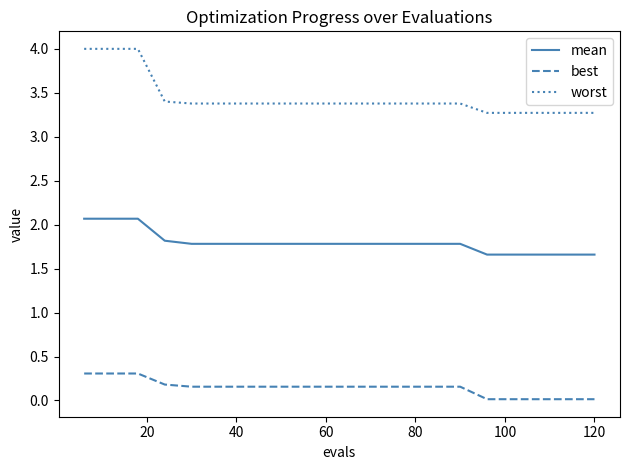

What are all the series names shown in the legend?

mean, best, worst